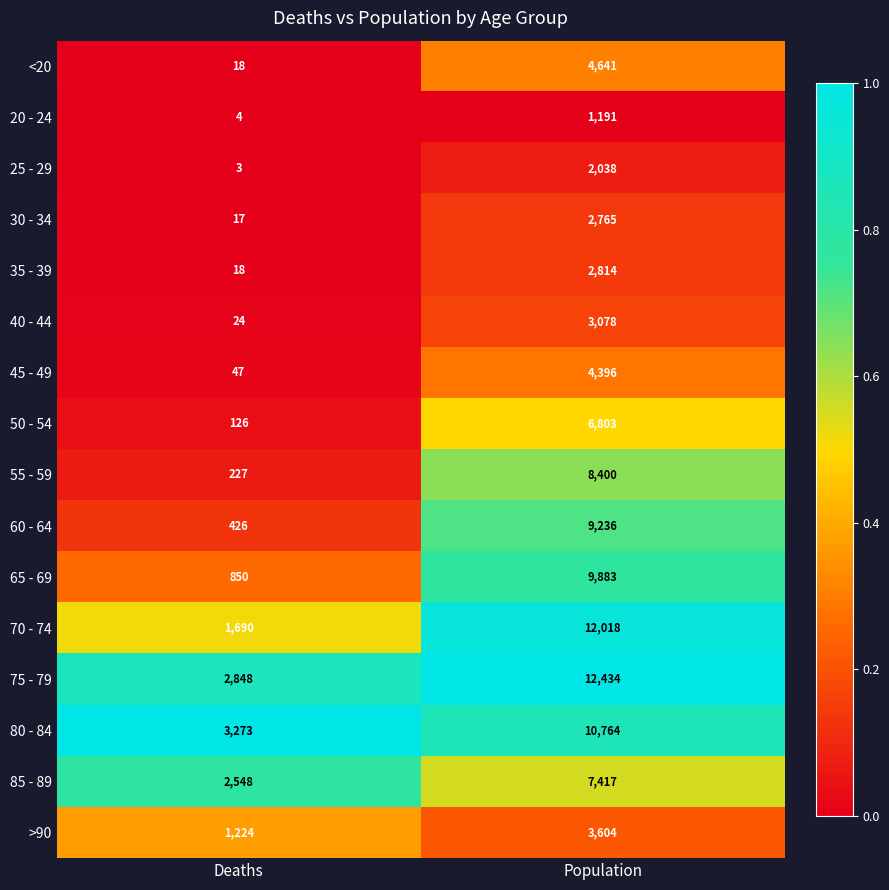

At which category does the chart reach its peak across all series?

Population